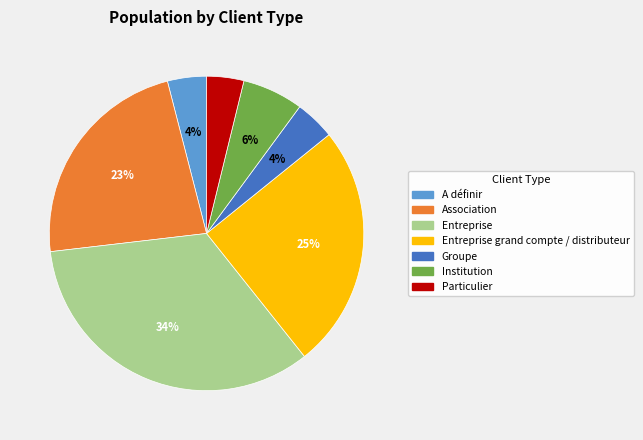

To the nearest percent, what is the average slice percentage?

14%